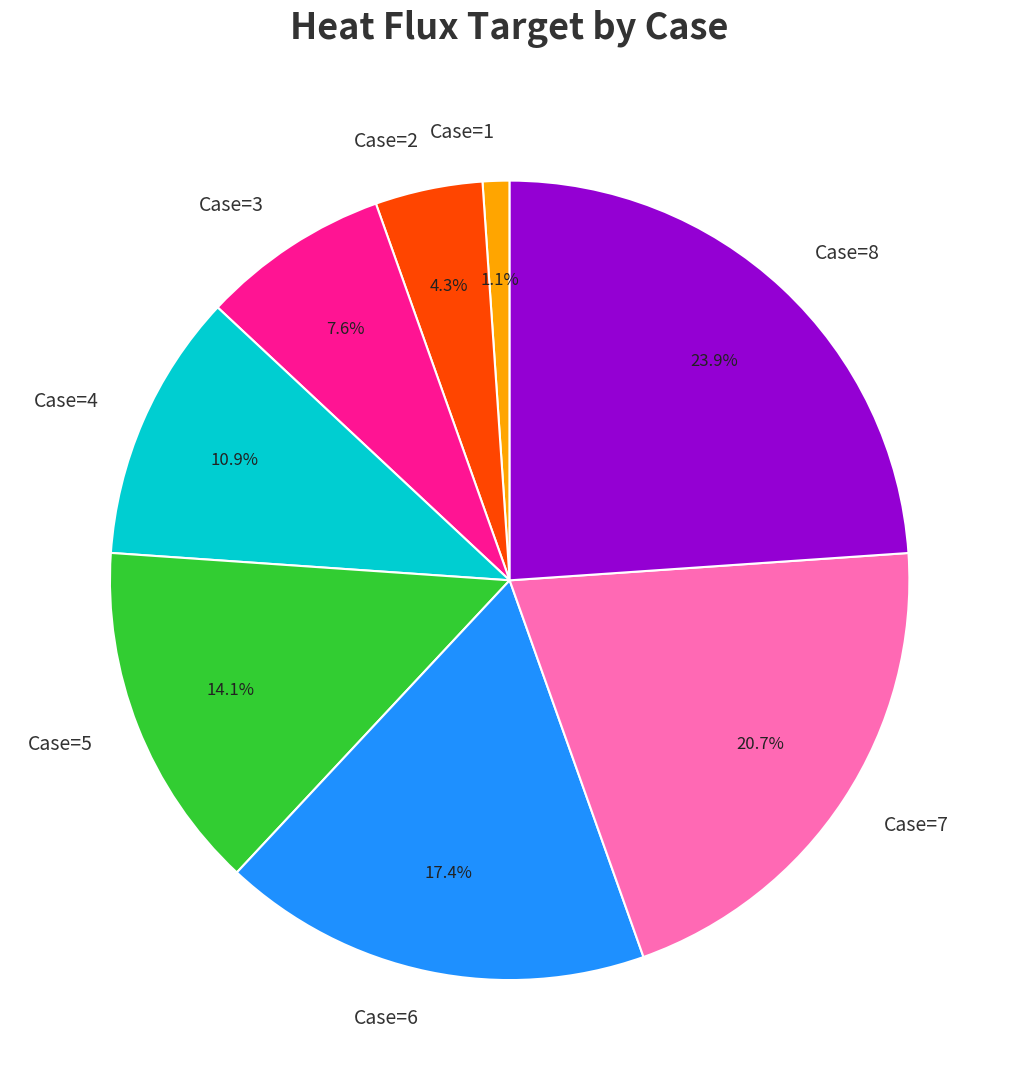

What portion of the pie excludes Case=7?

79.3%